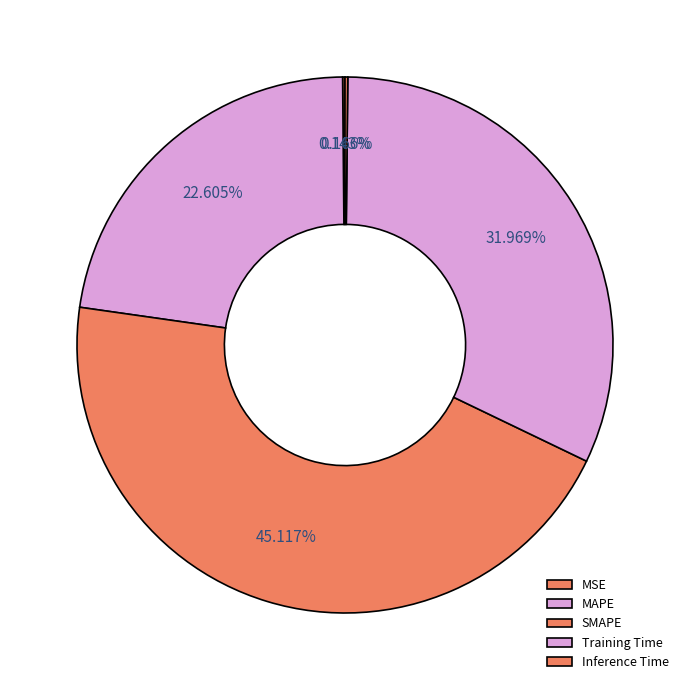

Is it true that MAPE is 23% of the pie?

True